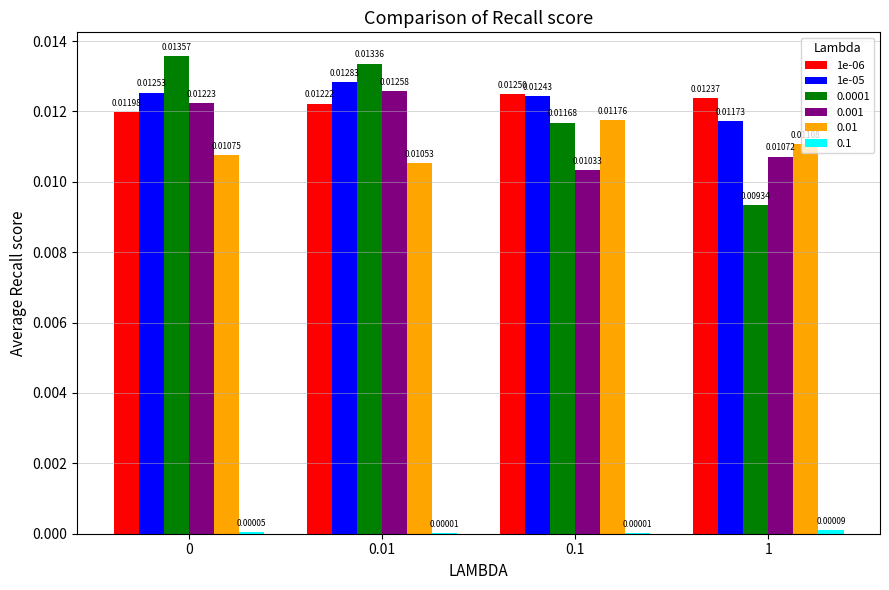

Does the chart contain stacked bars?

No